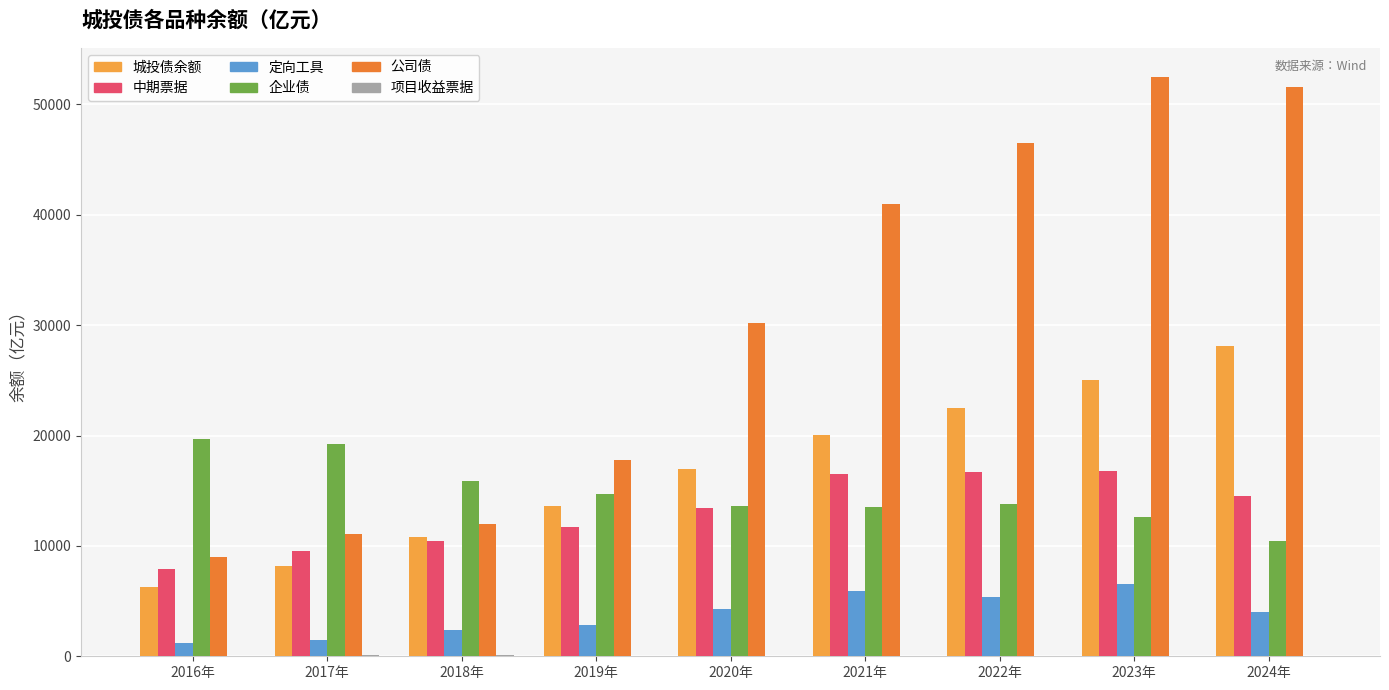

The 定向工具 series shows 1554.4 at 2022年. True or false?

False